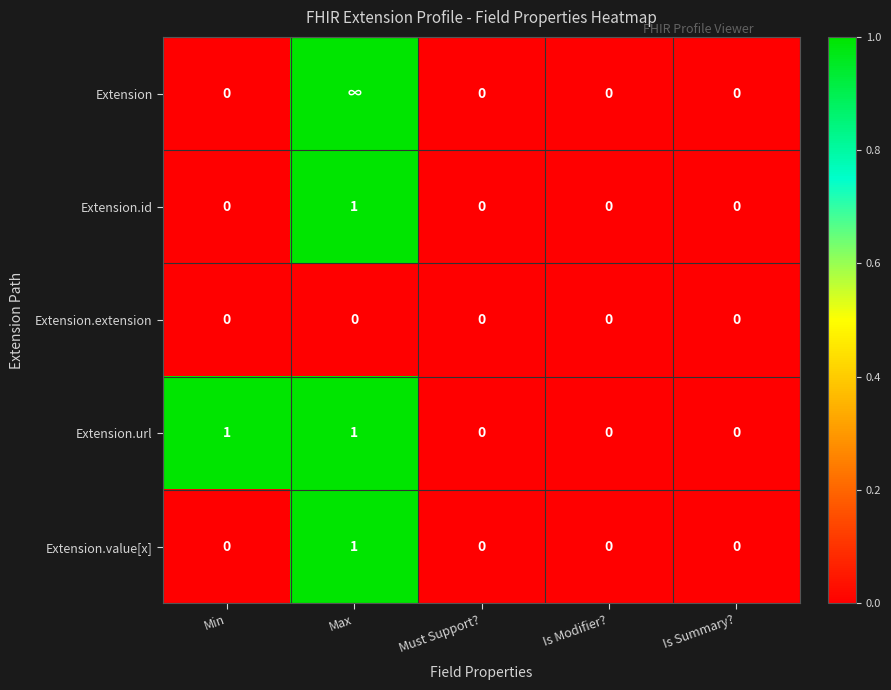

What is the highest value of the Extension.id series?

1